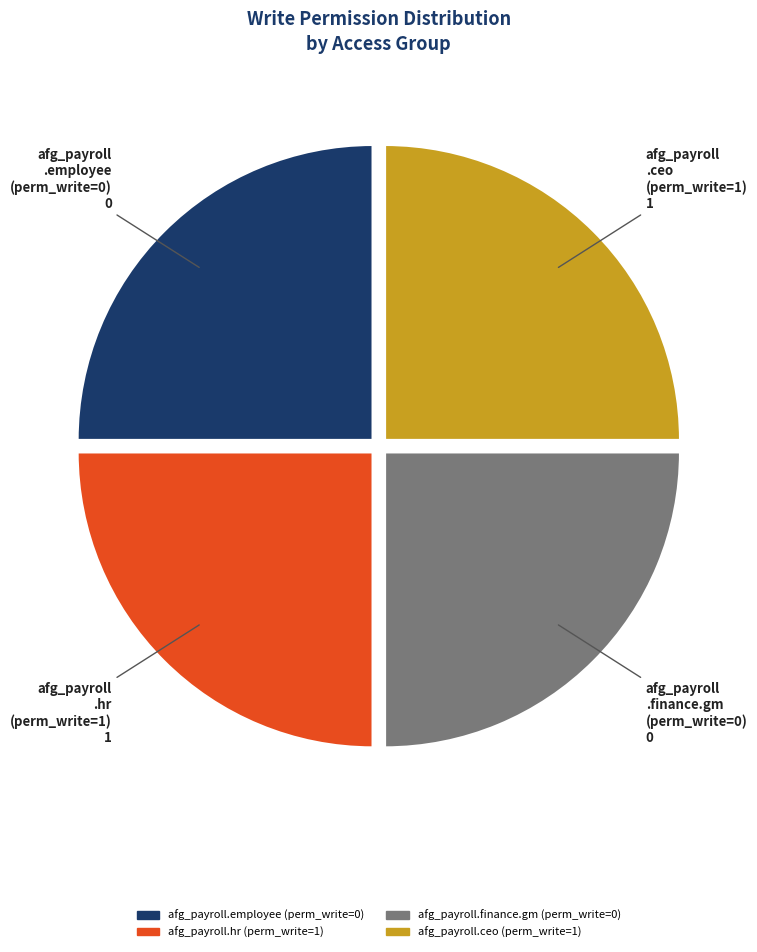

True or false: afg_payroll.employee accounts for 25% of the total.

True